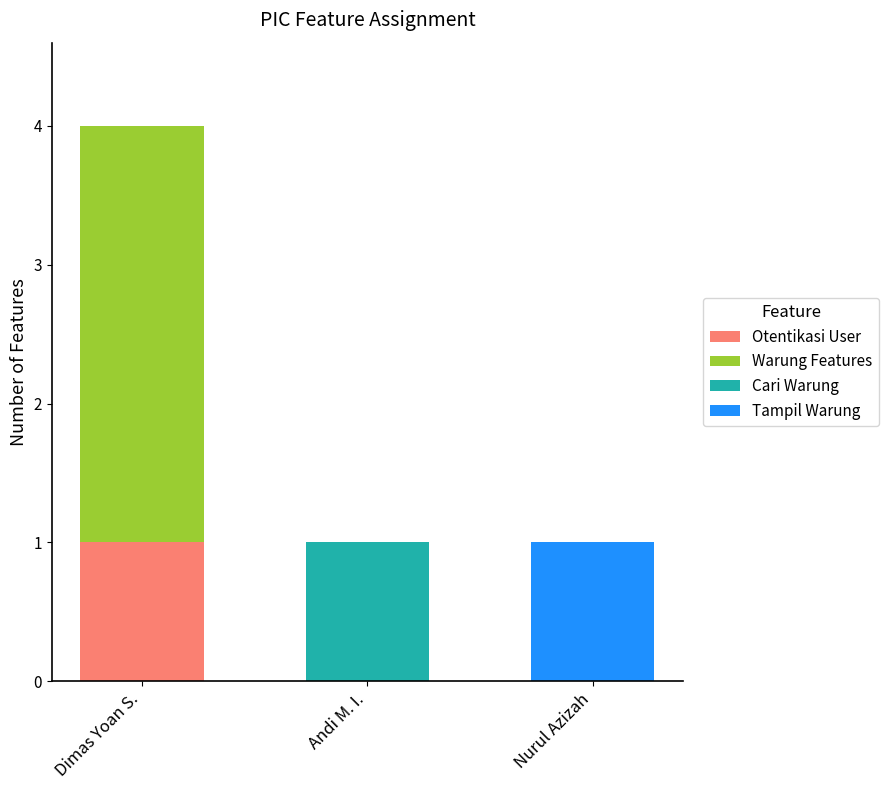

At which category is the sum across all series the highest?

Dimas Yoan S.